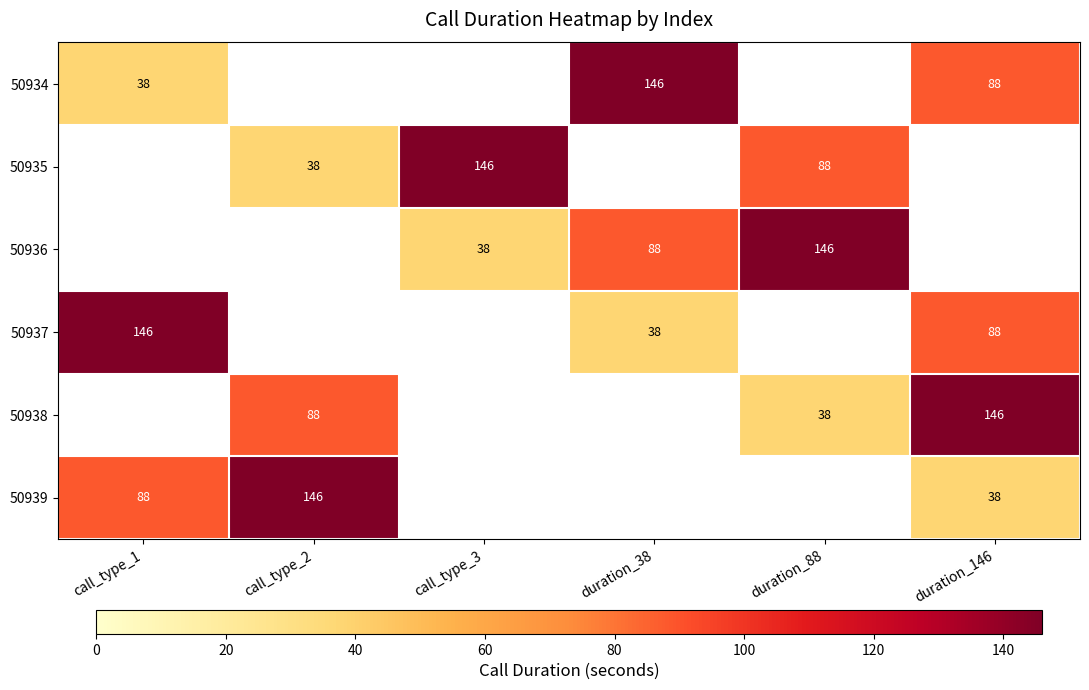

True or false: 50937 has a value of 38 at duration_38.

True